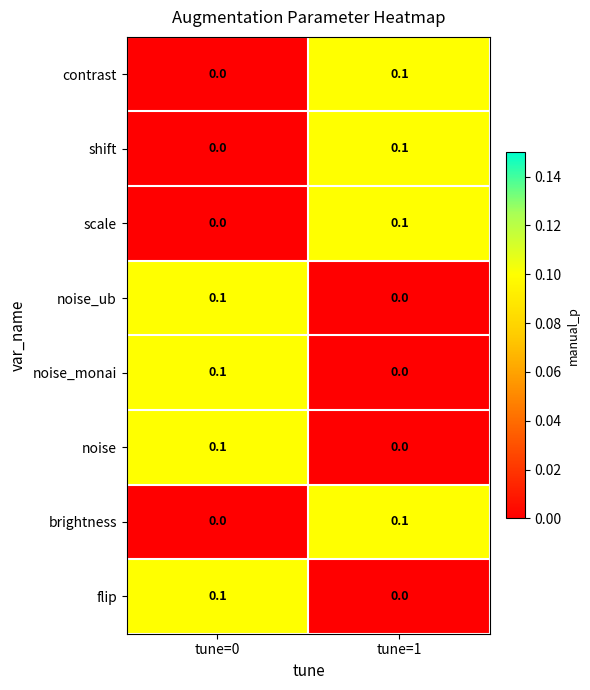

Is it true that brightness equals 0.1 at tune=1?

True